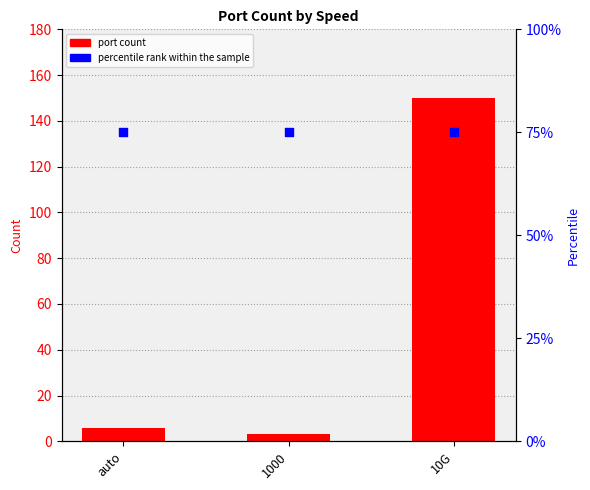

Which series has the largest total across all categories?

percentile rank within the sample